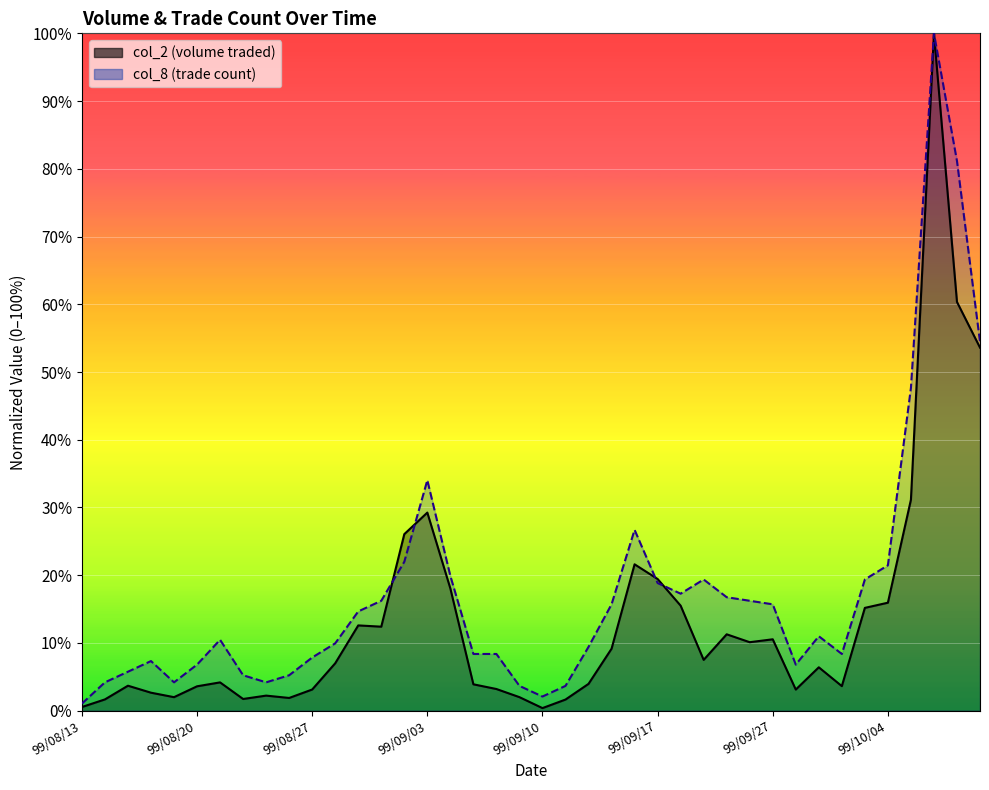

At which label is col_2 closest to 0?

99/09/10